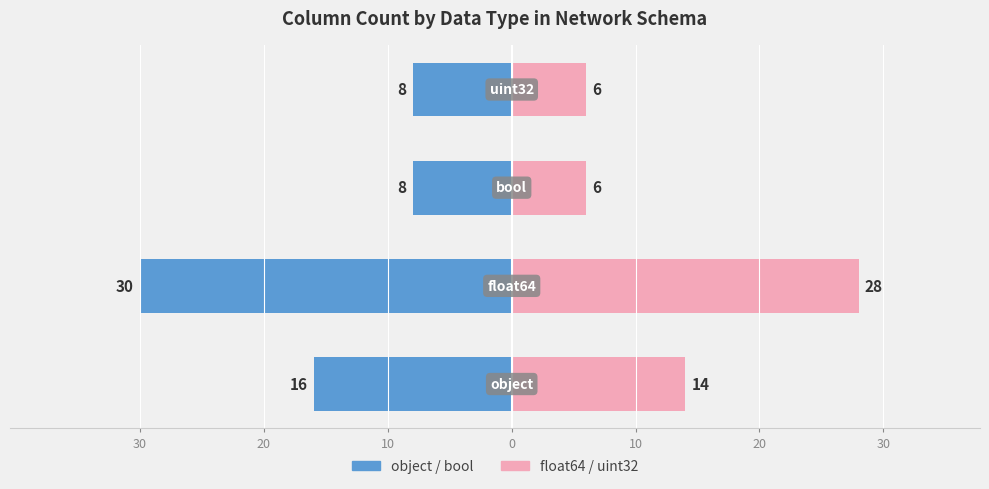

What is the difference between the object/bool values at 10 and 30?

8